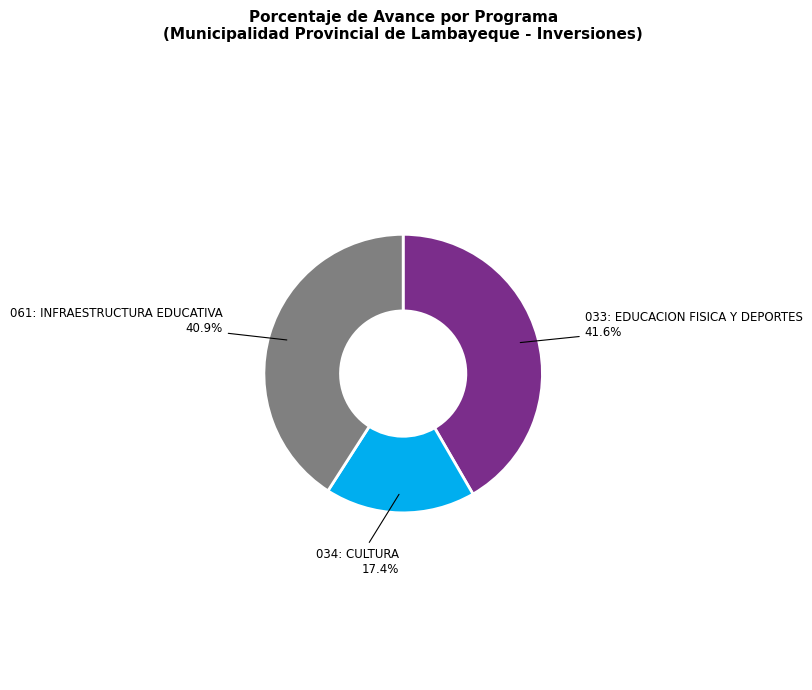

Is there any slice that represents more than half of the pie?

No